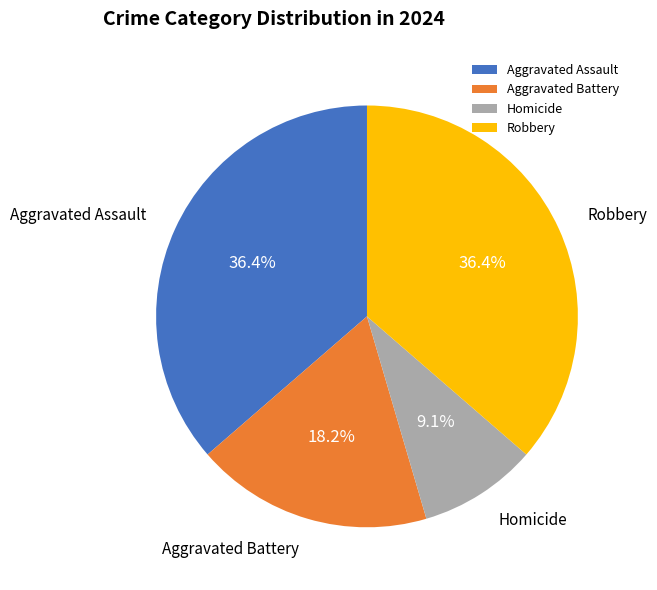

Is Aggravated Battery the majority of the pie?

No